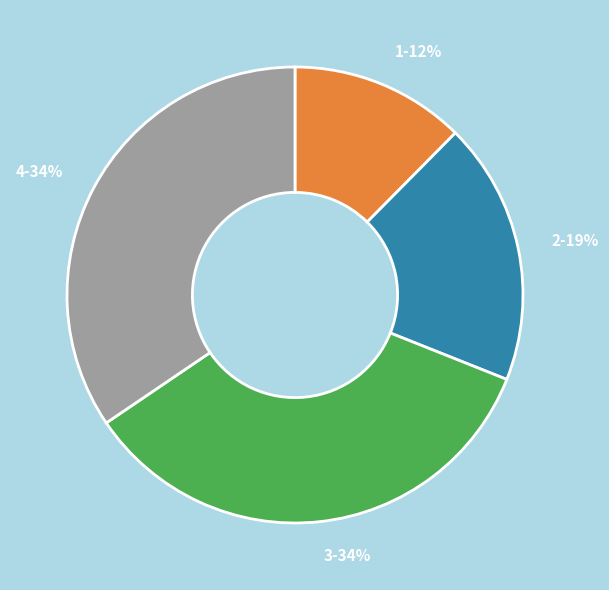

What percentage is the 1 slice, to the nearest percent?

12%